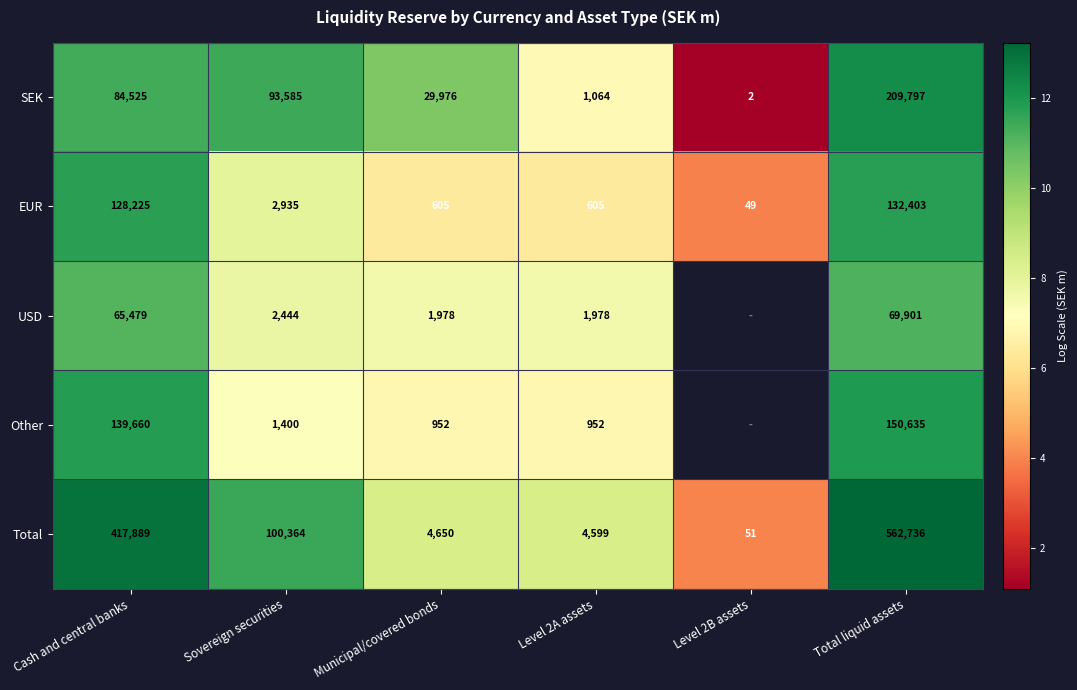

Which series changed the most between Cash and central banks and Municipal/covered bonds?

Total